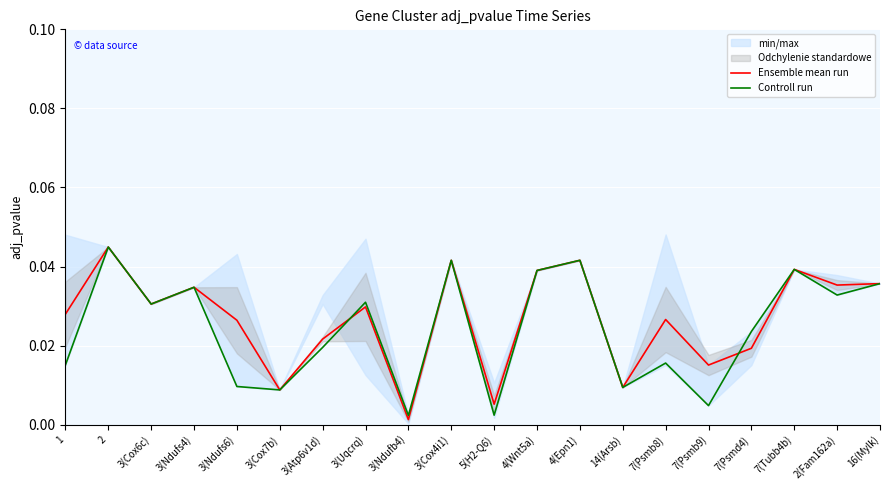

The Ensemble mean run series shows 0.0 at 1. True or false?

False